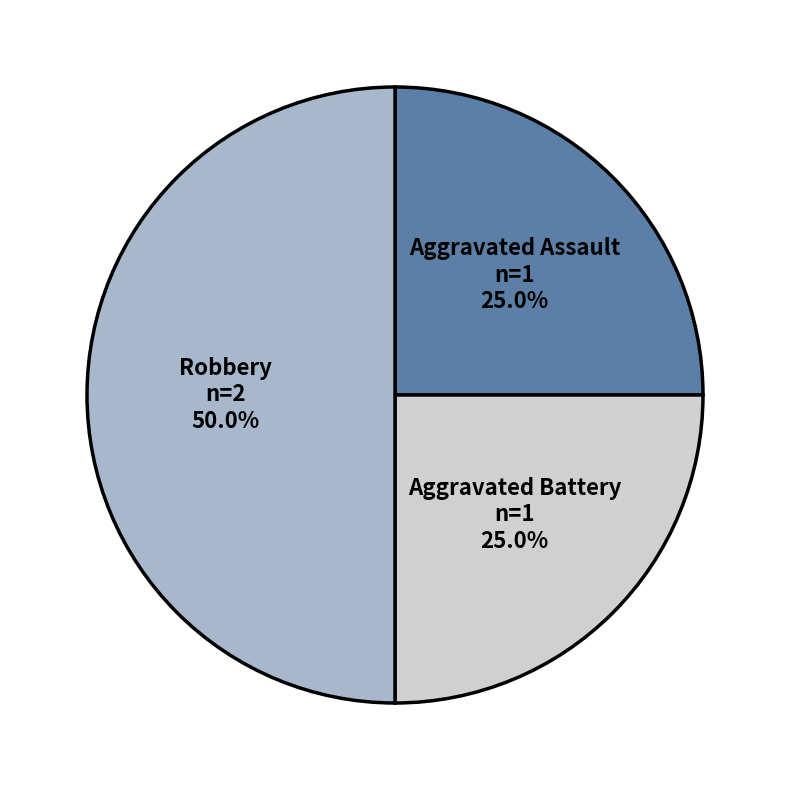

Approximately how many times larger is the value at Robbery compared to Aggravated Battery?

2.0